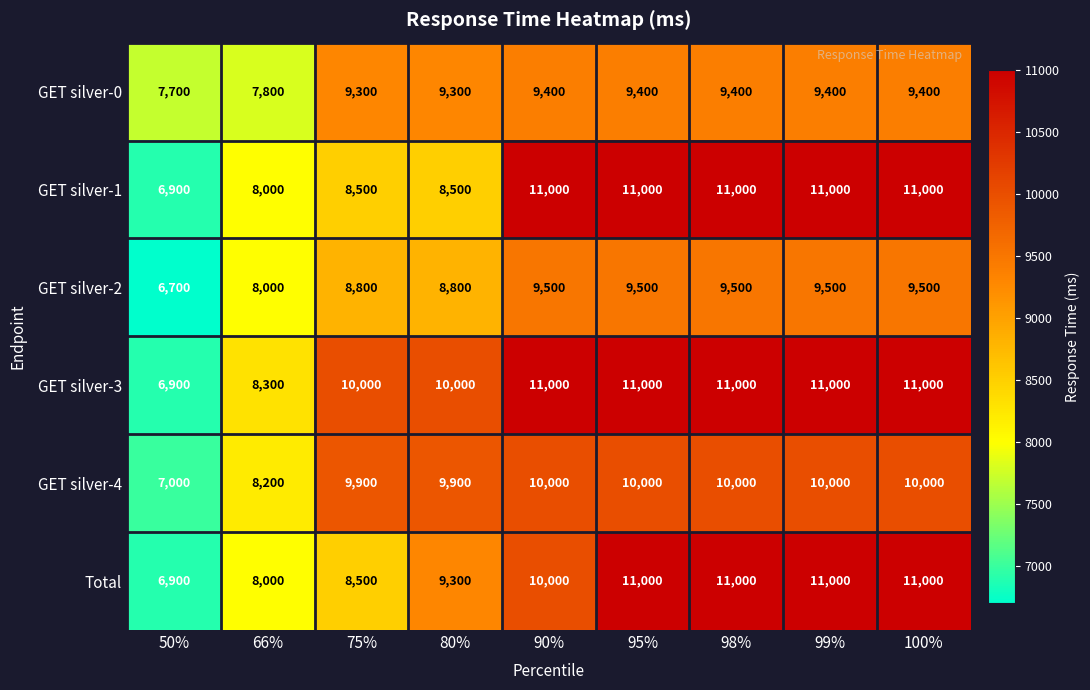

Read the Total value at 99%, to the nearest 50.

11000